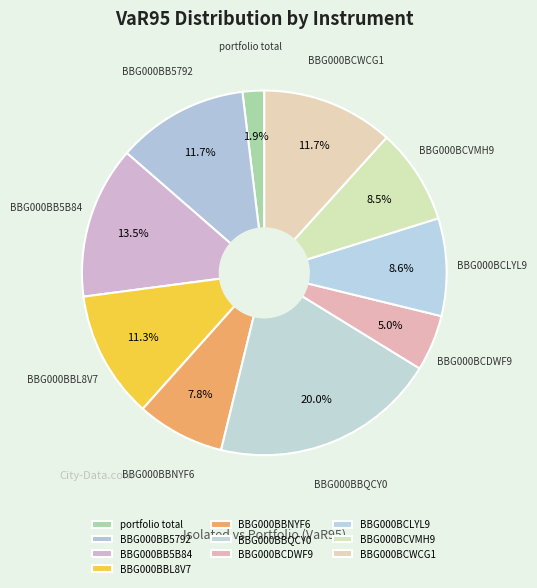

To the nearest percent, what is the combined percentage of BBG000BCWCG1 and BBG000BCVMH9?

20%